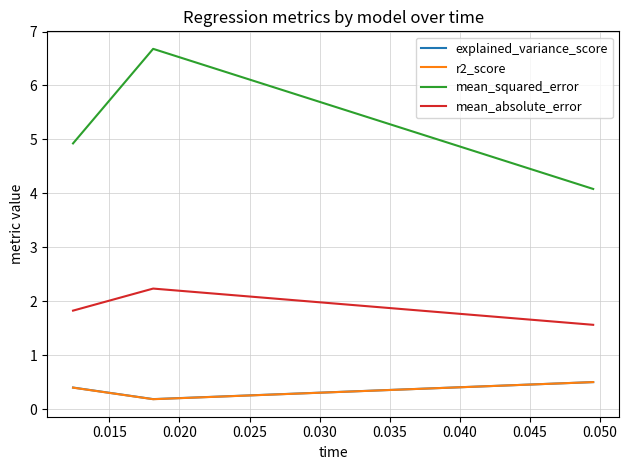

What are all the series names shown in the legend?

explained_variance_score, r2_score, mean_squared_error, mean_absolute_error